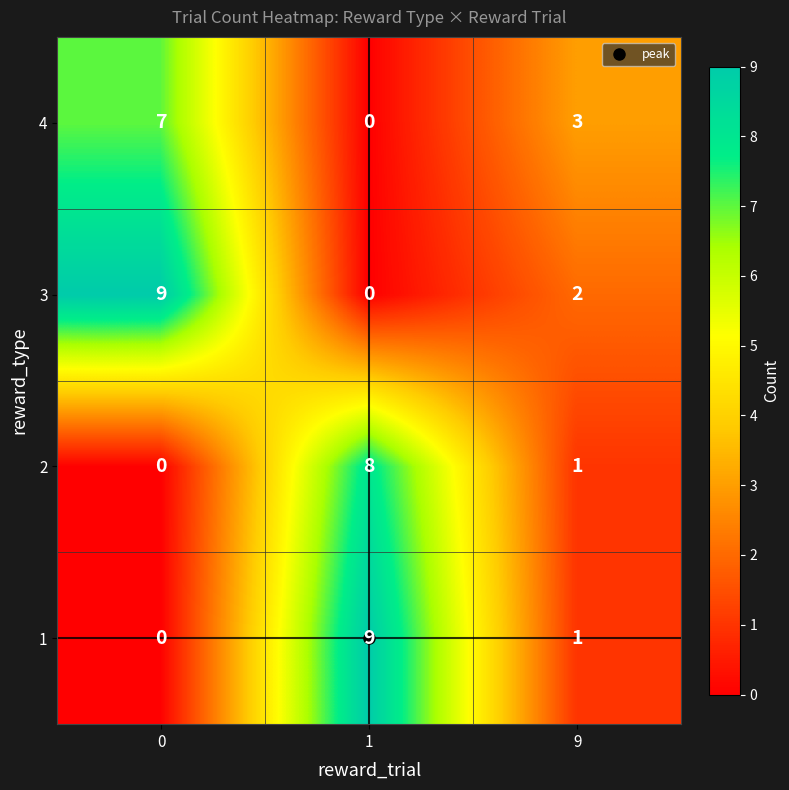

What is the difference between the highest and lowest values at 1?

9